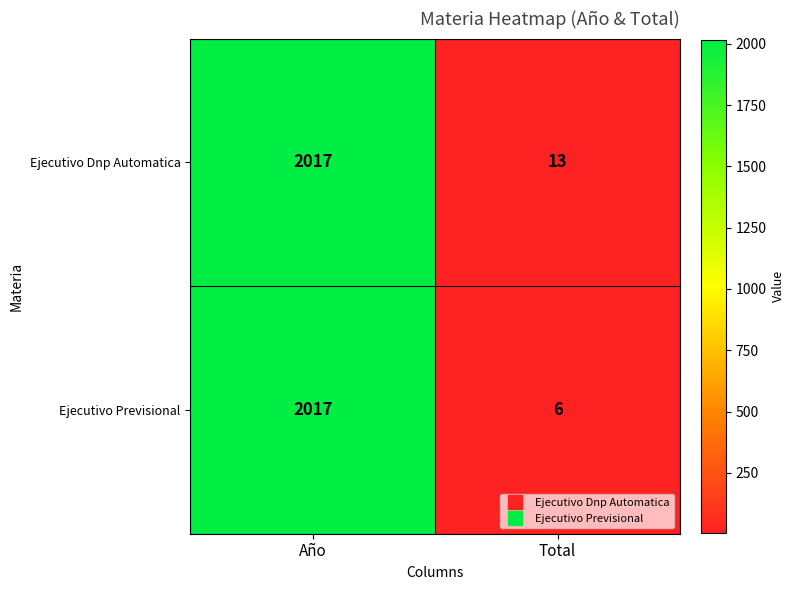

Count the number of categories in the chart.

2